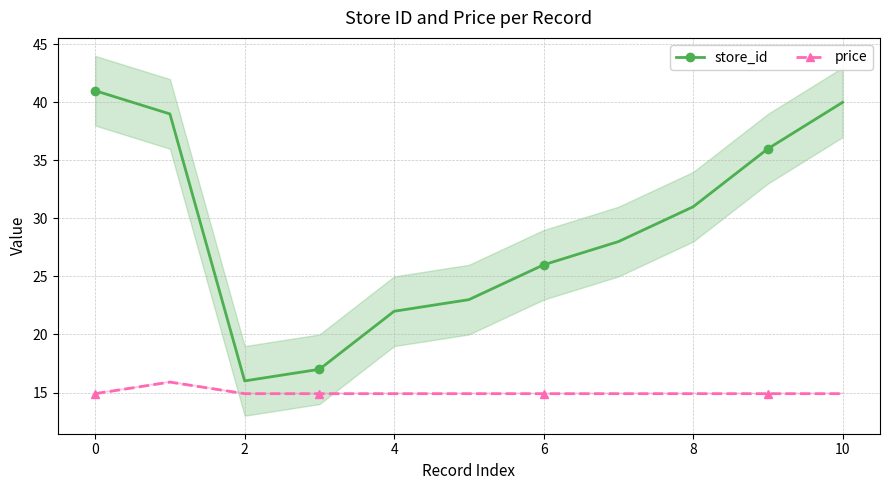

What is the difference between the second highest and minimum values in the store_id series?

24.0